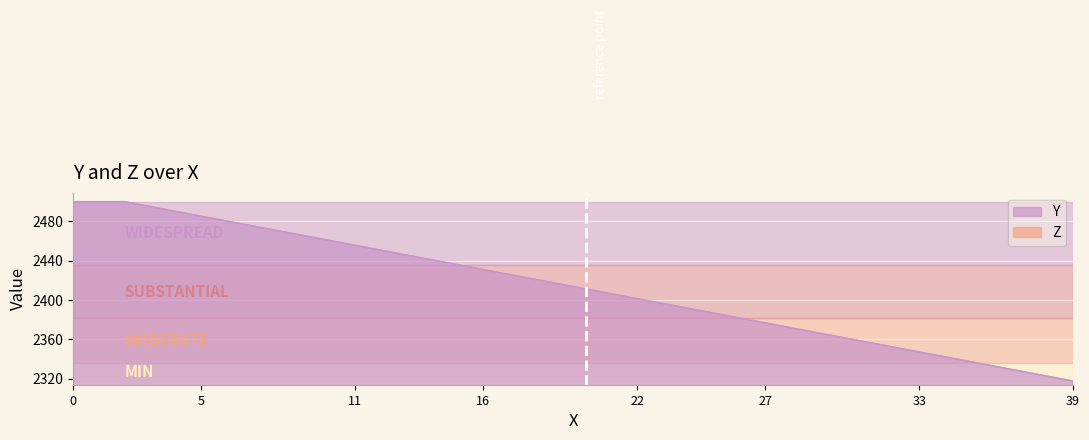

What is the minimum value for Y?

2317.6